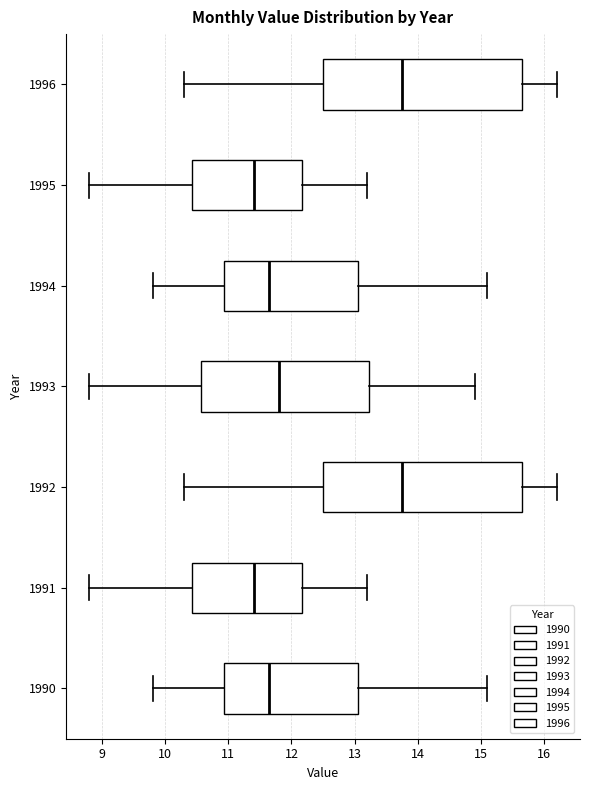

Where does the right whisker of the box at y = 1994 end on the x-axis? The values are not printed on the chart, so give them approximately, as read against the axis.

15.1